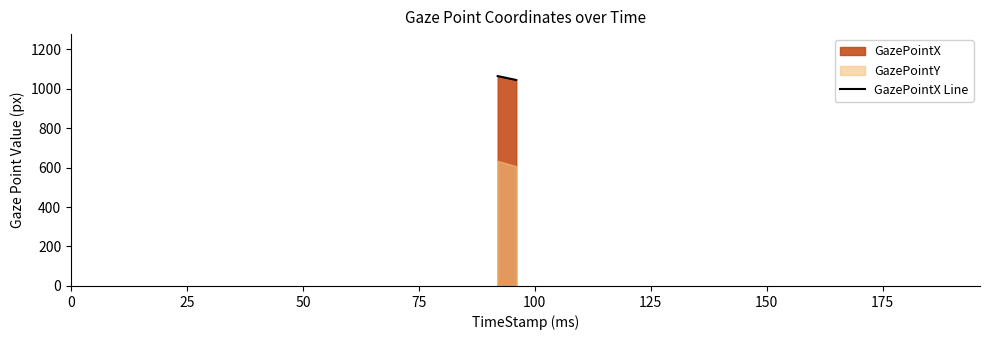

What is the difference between the maximum and minimum values?

19.8